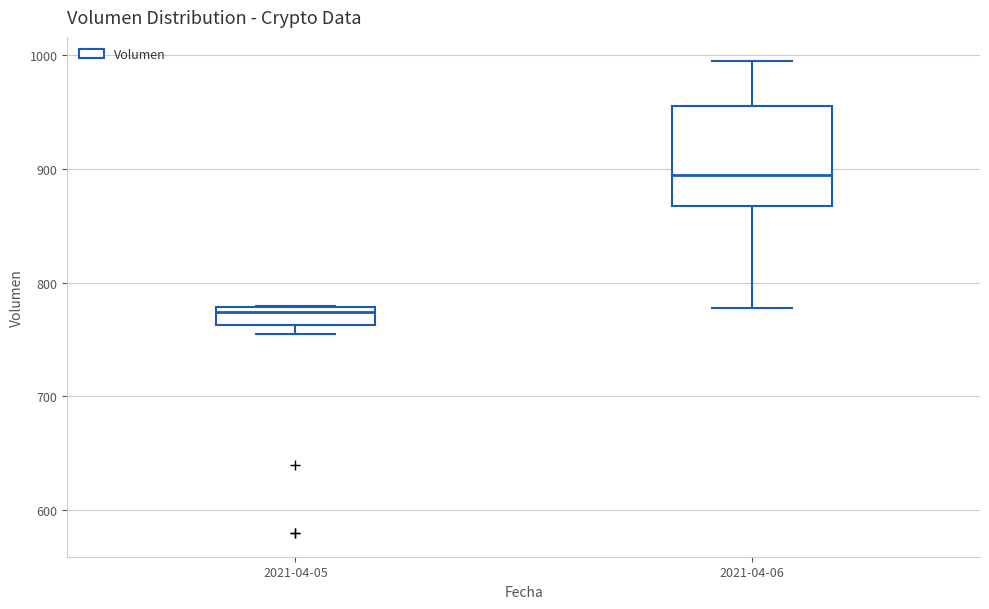

Comparing the boxes themselves (not the whiskers), which one is the tallest?

2021-04-06